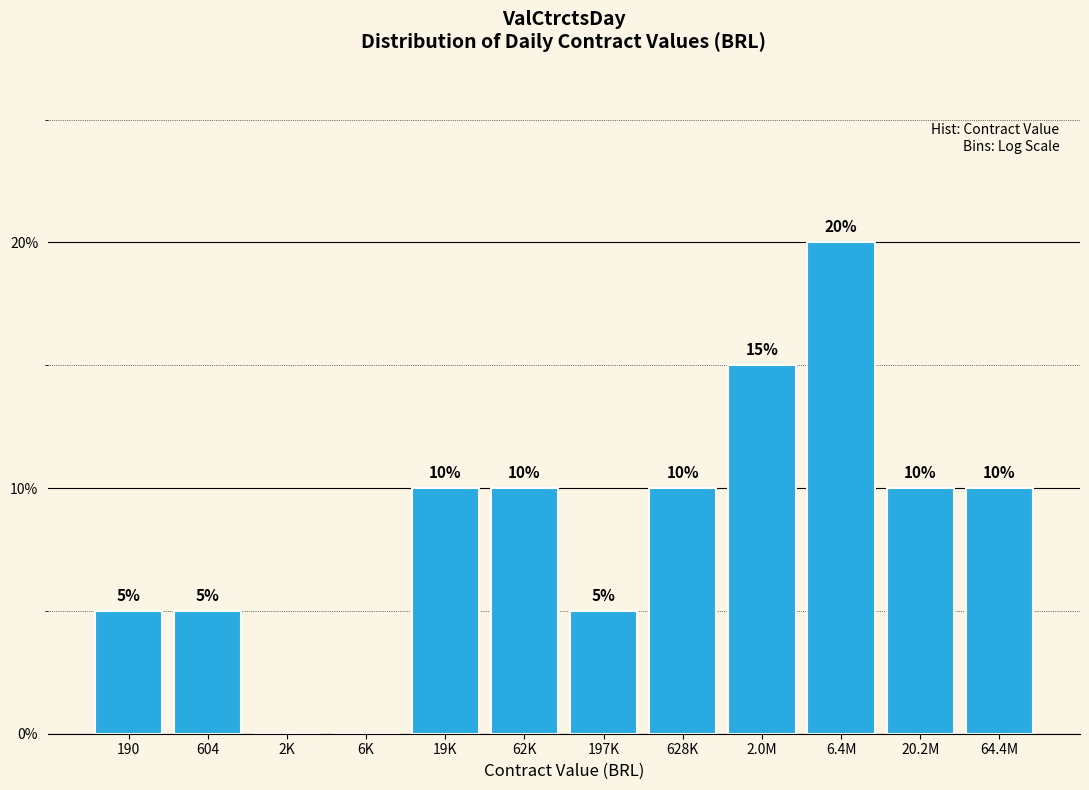

Reading right to left, what are all the values shown in this chart?

64.4M=10	20.2M=10	6.4M=20	2.0M=15	628K=10	197K=5	62K=10	19K=10	6K=0	2K=0	604=5	190=5